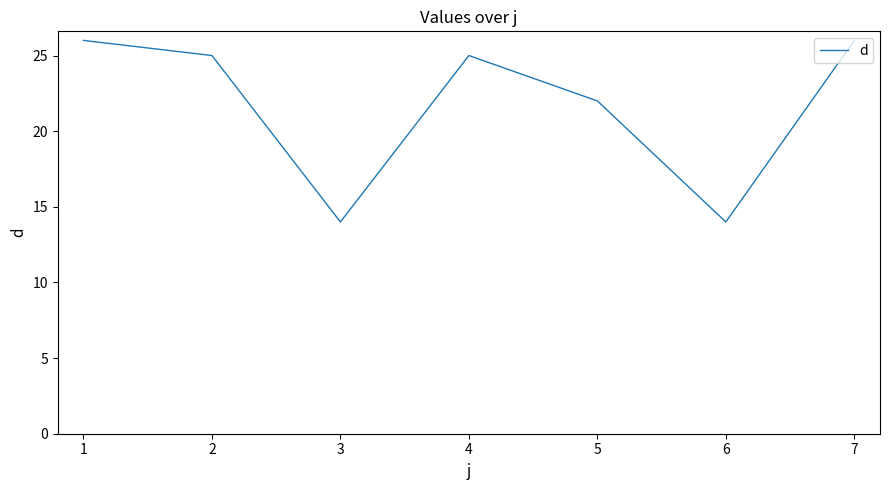

True or false: the data shows 44 at 1.

False